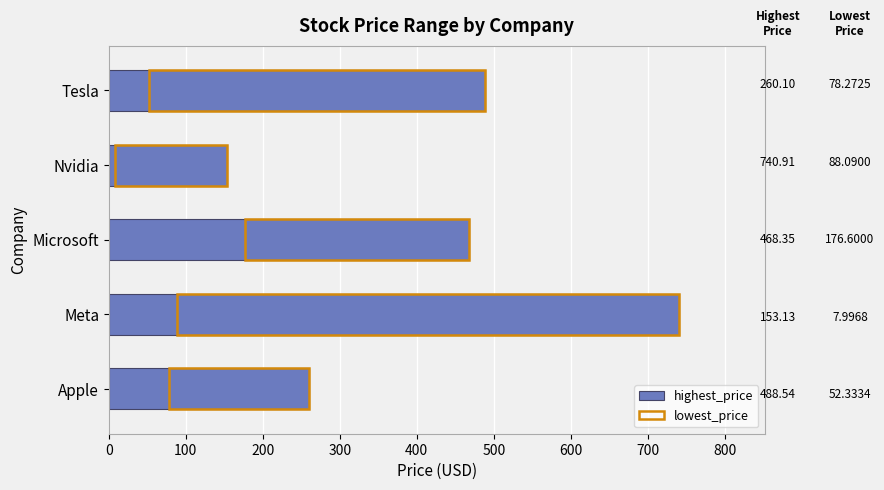

What value does the data have at Tesla?

488.5